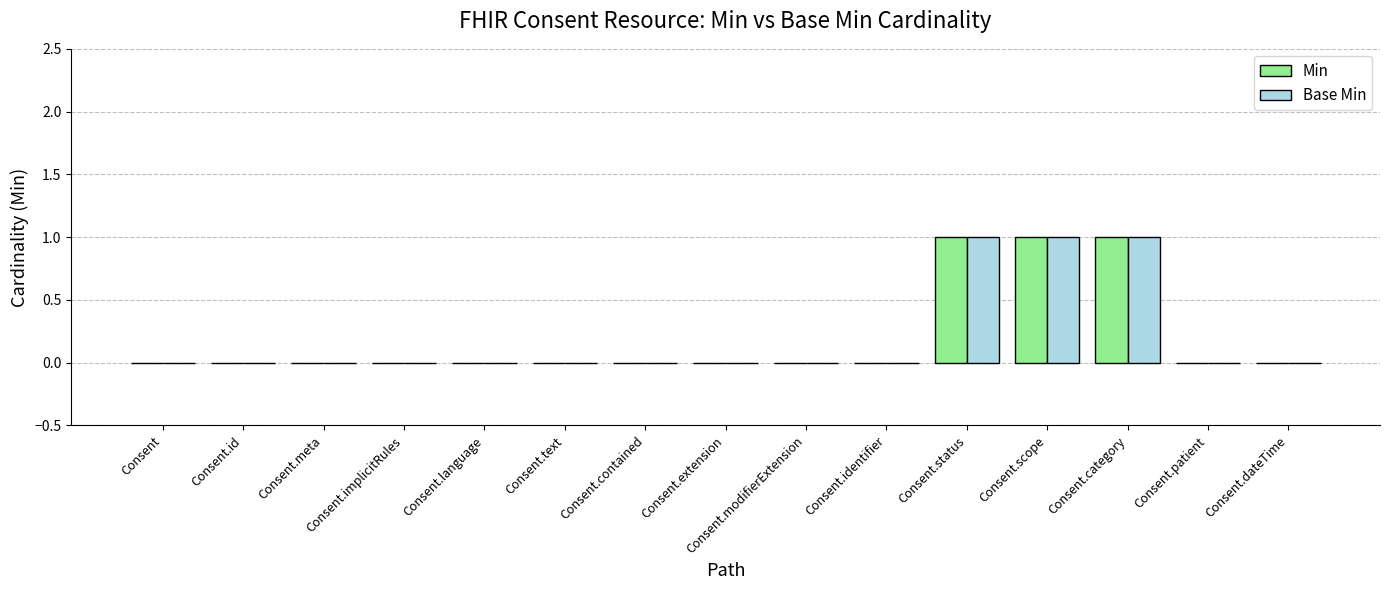

What are all the series names shown in the legend?

Min, Base Min